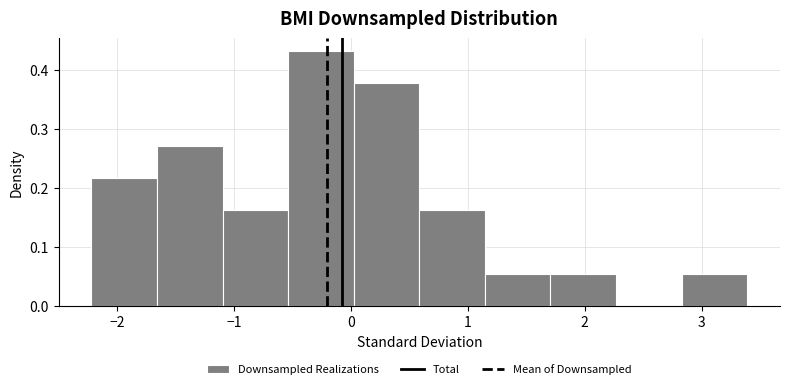

Which range on the x-axis has the tallest bar?

-0.5 to 0.0